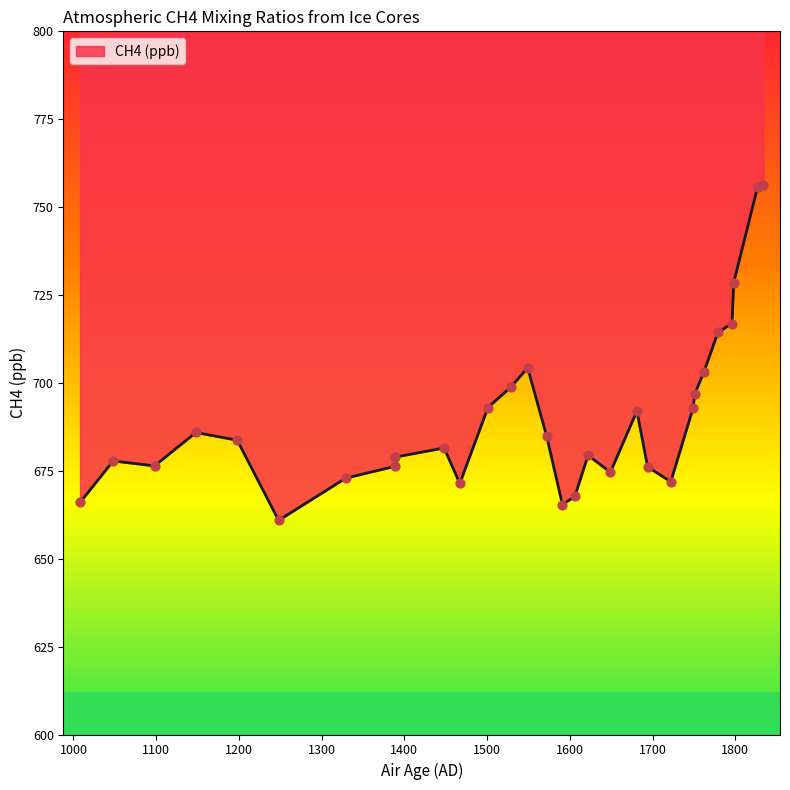

What is the ratio of the value at 1389 to the value at 1779?

0.9